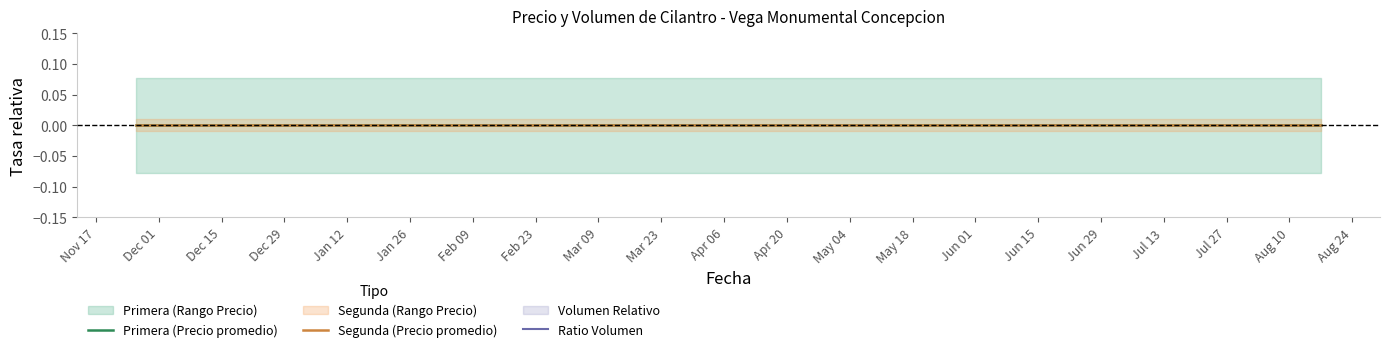

Which series has the largest range (max minus min)?

Primera (Precio promedio)